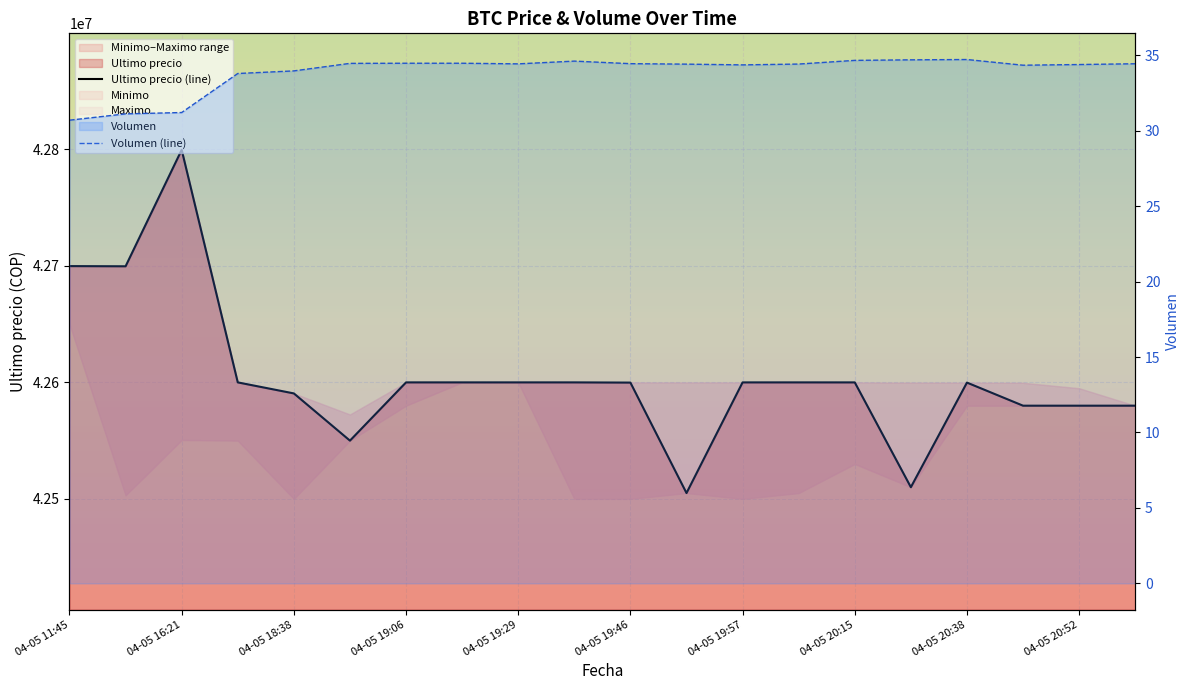

What is the minimum value shown in the chart?

30.7